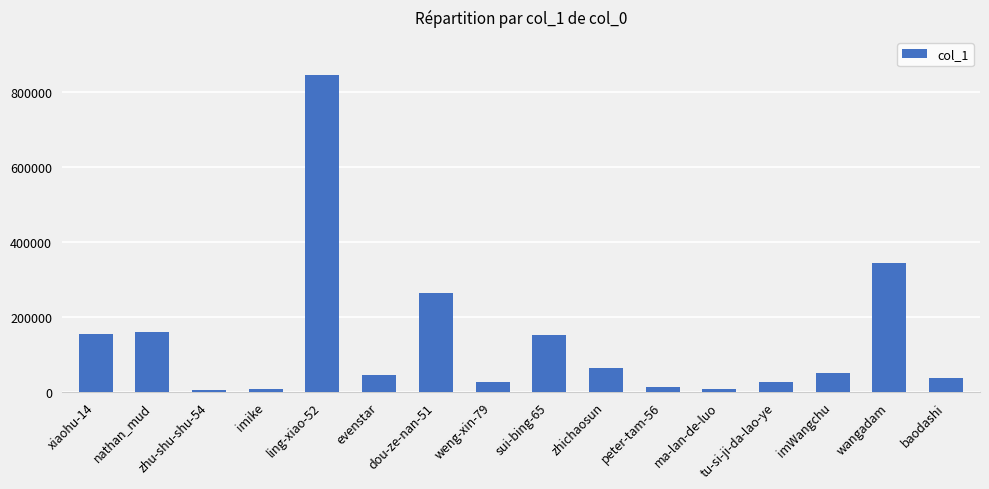

Count the number of data series in this chart.

1